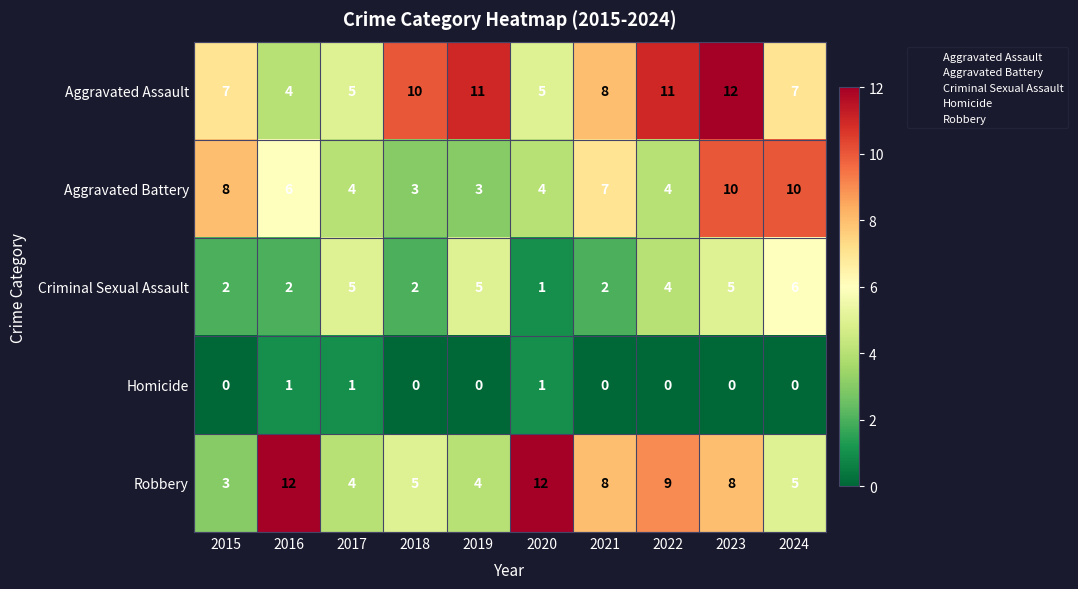

At 2018, list the series in order from largest to smallest.

Aggravated Assault, Robbery, Aggravated Battery, Criminal Sexual Assault, Homicide